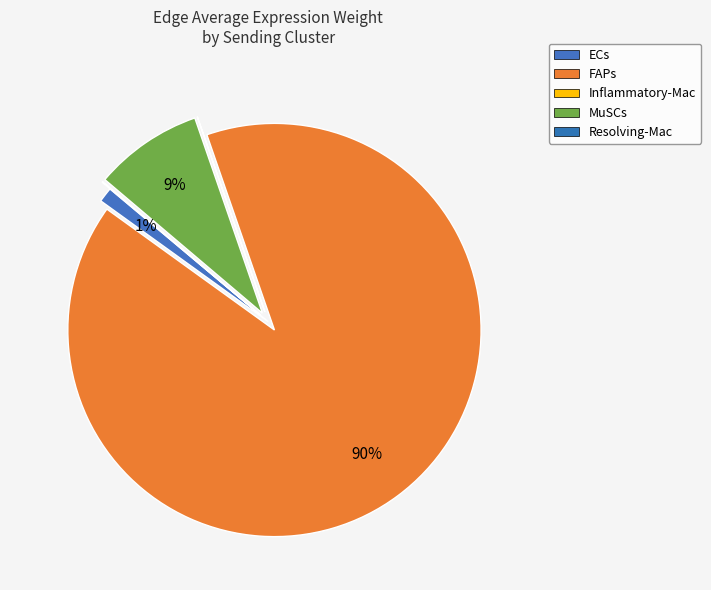

What percentage is NOT represented by Inflammatory-Mac?

100.0%